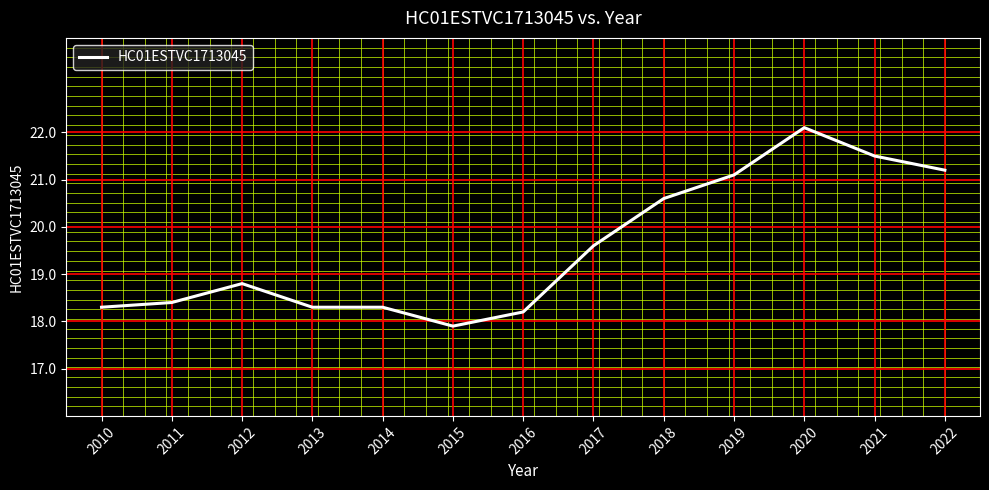

What is the sum of the values at 2018 and 2015?

38.5